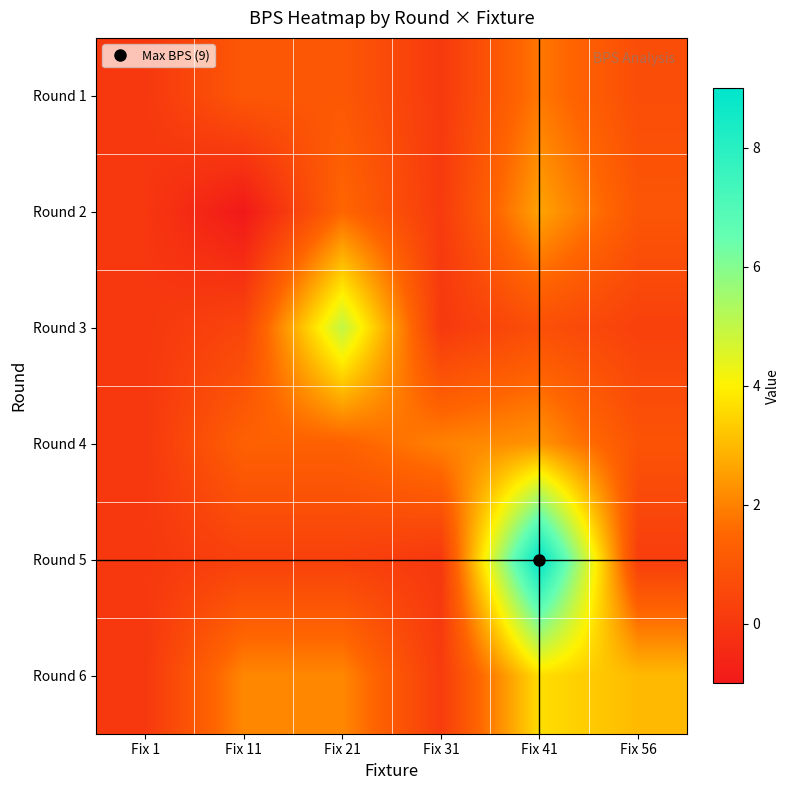

Reading left to right, extract all data points from this chart.

Round 1: Fix 1=0.0	Fix 11=1.1	Fix 21=1.1	Fix 31=0.1	Fix 41=1.8	Fix 56=0.7
Round 2: Fix 1=0.0	Fix 11=-1.0	Fix 21=1.5	Fix 31=0.1	Fix 41=2.6	Fix 56=1.0
Round 3: Fix 1=0.0	Fix 11=0.5	Fix 21=5.0	Fix 31=0.0	Fix 41=0.8	Fix 56=0.3
Round 4: Fix 1=0.0	Fix 11=1.4	Fix 21=1.4	Fix 31=2.0	Fix 41=2.3	Fix 56=0.9
Round 5: Fix 1=0.0	Fix 11=0.3	Fix 21=0.3	Fix 31=0.0	Fix 41=9.0	Fix 56=0.2
Round 6: Fix 1=0.0	Fix 11=2.1	Fix 21=2.1	Fix 31=0.1	Fix 41=3.6	Fix 56=3.0